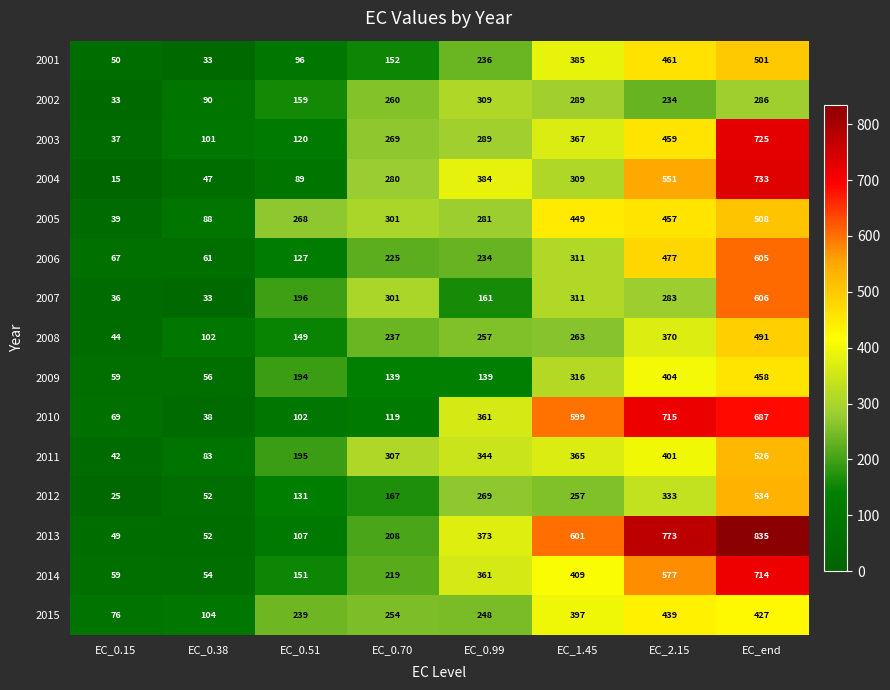

What is the difference between the 2007 values at EC_end and EC_1.45?

295